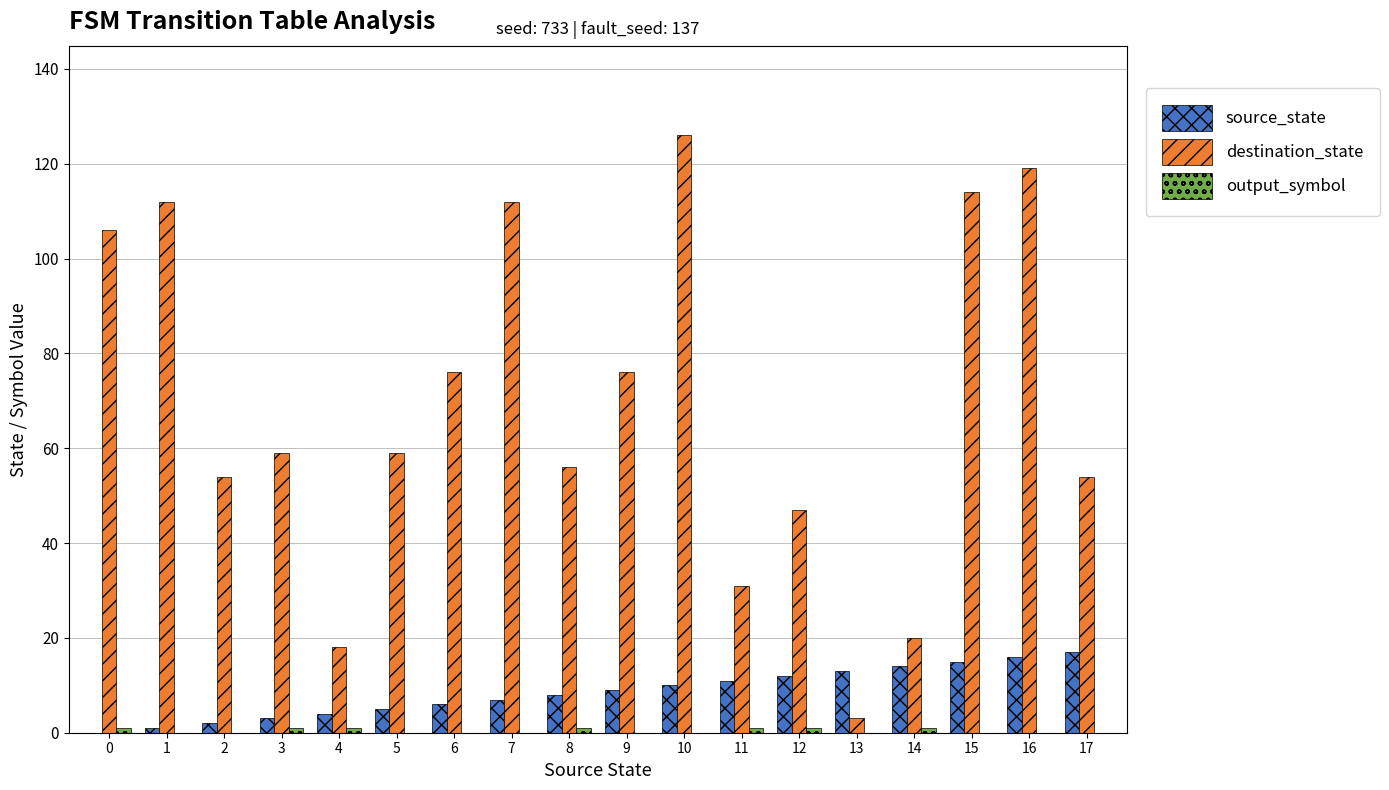

What is the approximate value of source_state at 15, to the nearest 5?

15